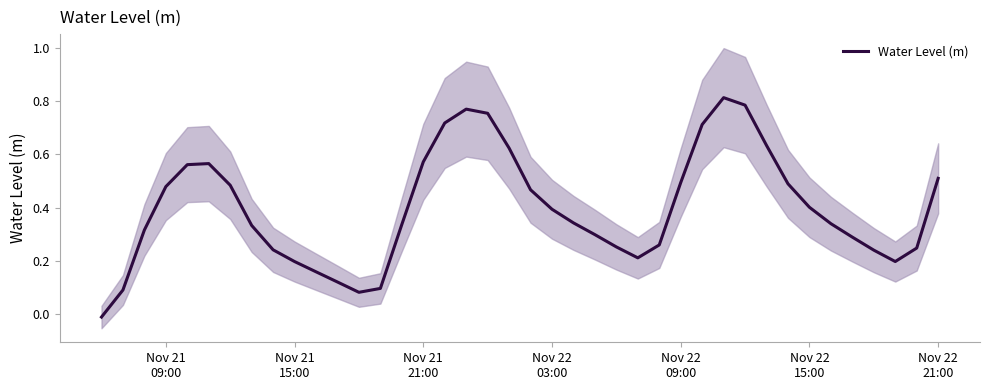

How many positive values are there?

39